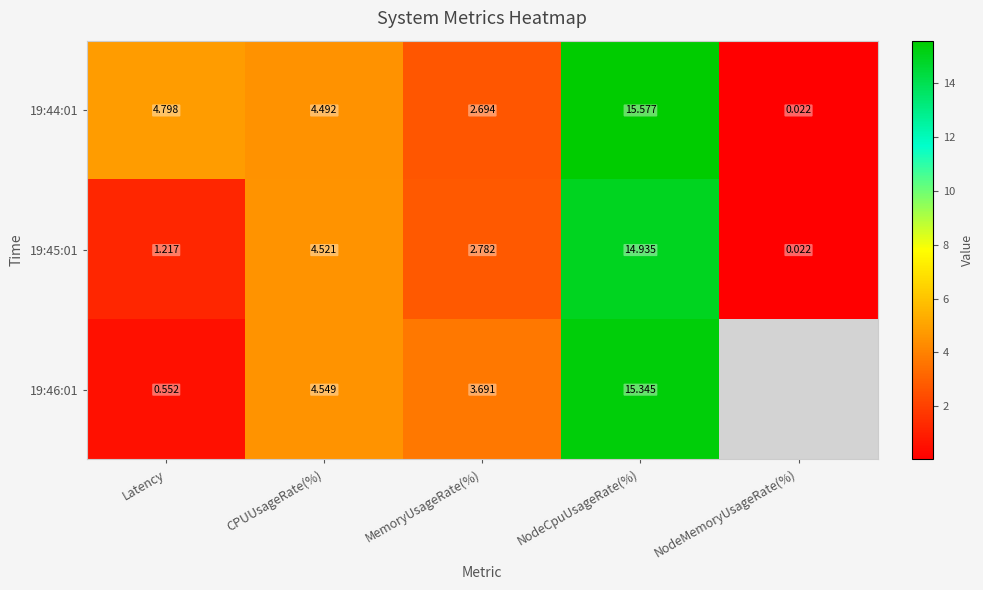

What is the sum of all 19:45:01 values?

23.5